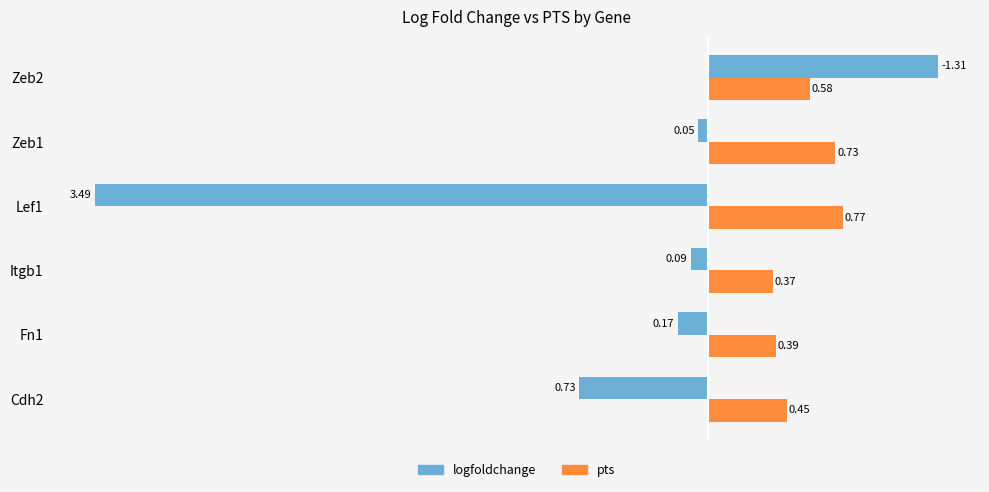

Which series changed the most between Lef1 and Zeb1?

logfoldchange